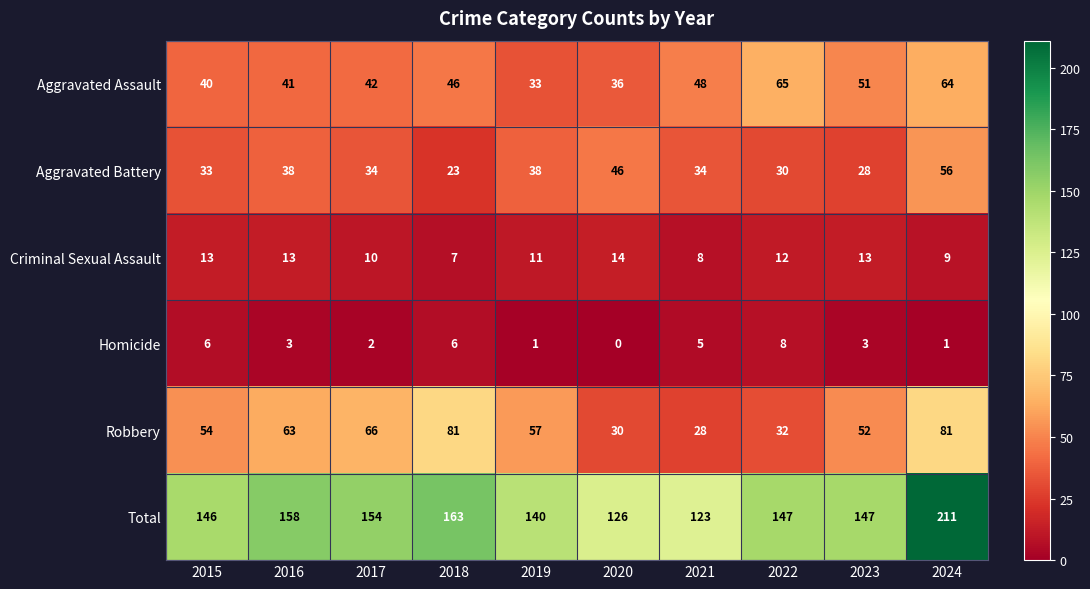

Which series has the widest spread of values?

Total